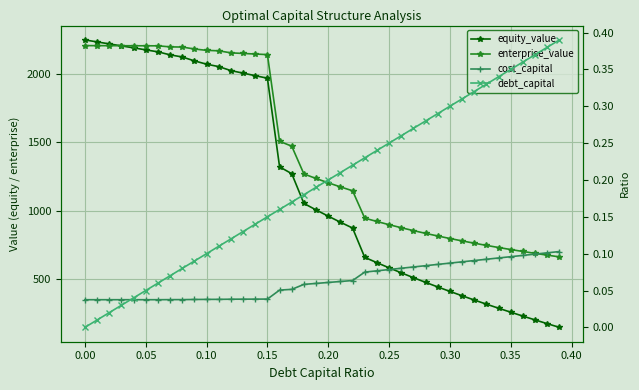

Reading left to right, transcribe all the data shown in this chart.

equity_value: 2245.5	2231.0	2216.5	2202.1	2187.6	2173.1	2158.6	2136.7	2121.2	2092.7	2068.6	2051.0	2021.9	2003.4	1984.9	1966.4	1320.4	1270.6	1053.8	1006.6	961.0	917.0	874.4	660.8	622.0	584.5	548.2	512.9	478.6	445.2	412.7	381.0	350.0	319.7	290.1	261.1	232.7	204.9	177.5	150.7
enterprise_value: 2204.0	2203.7	2203.5	2203.3	2203.0	2202.8	2202.5	2194.9	2193.6	2179.3	2169.5	2166.1	2151.3	2147.0	2142.7	2138.5	1506.6	1471.1	1268.5	1235.5	1204.2	1174.4	1146.1	946.7	922.2	898.9	876.8	855.7	835.7	816.5	798.2	780.7	764.0	748.0	732.6	717.8	703.7	690.0	676.9	664.3
cost_capital: 0.0	0.0	0.0	0.0	0.0	0.0	0.0	0.0	0.0	0.0	0.0	0.0	0.0	0.0	0.0	0.0	0.1	0.1	0.1	0.1	0.1	0.1	0.1	0.1	0.1	0.1	0.1	0.1	0.1	0.1	0.1	0.1	0.1	0.1	0.1	0.1	0.1	0.1	0.1	0.1
debt_capital: 0.0	0.0	0.0	0.0	0.0	0.1	0.1	0.1	0.1	0.1	0.1	0.1	0.1	0.1	0.1	0.1	0.2	0.2	0.2	0.2	0.2	0.2	0.2	0.2	0.2	0.2	0.3	0.3	0.3	0.3	0.3	0.3	0.3	0.3	0.3	0.3	0.4	0.4	0.4	0.4